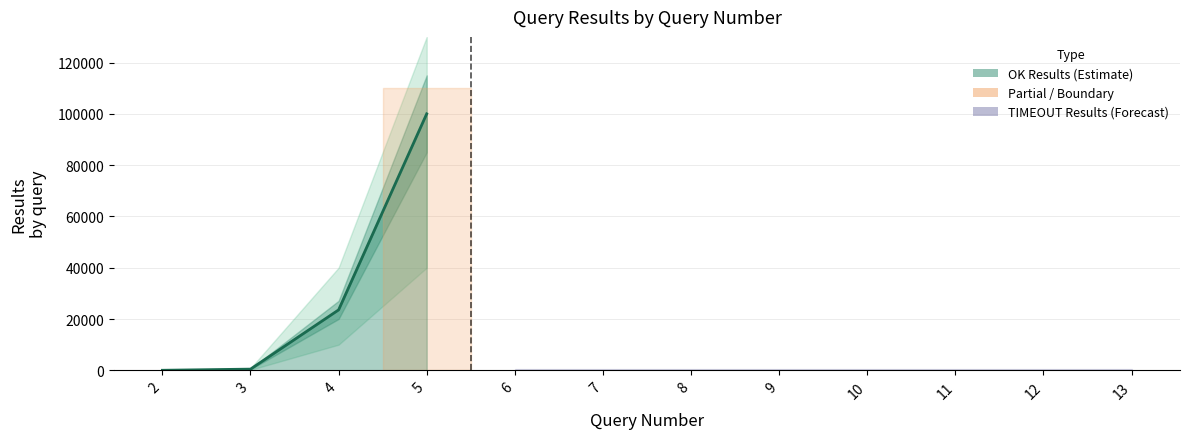

How many categories are shown in the chart?

12